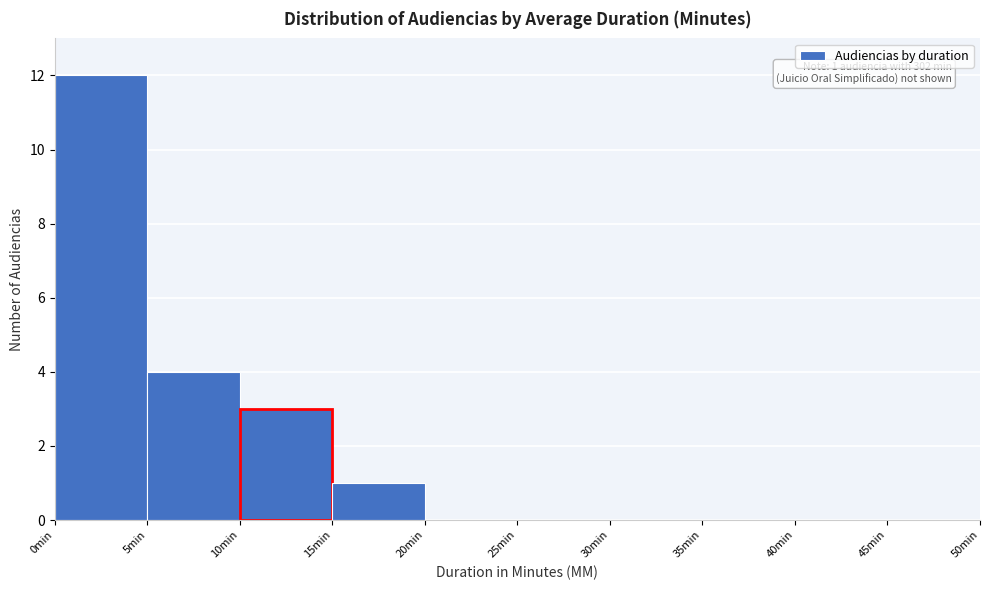

Which range on the x-axis has the tallest bar?

0 to 5